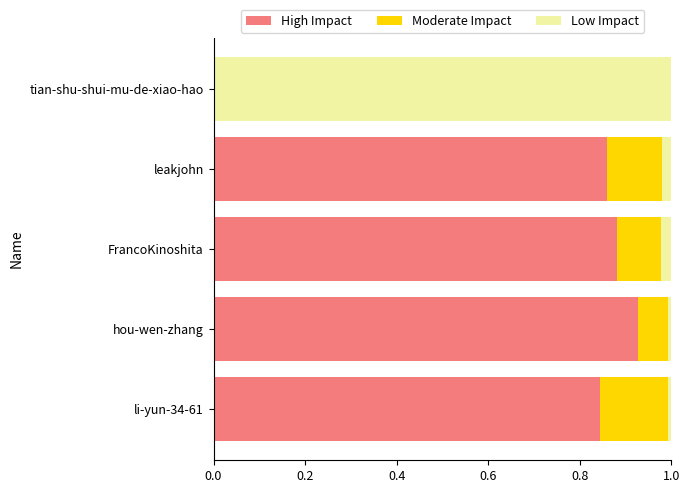

What is the total value across all series at tian-shu-shui-mu-de-xiao-hao?

1.0